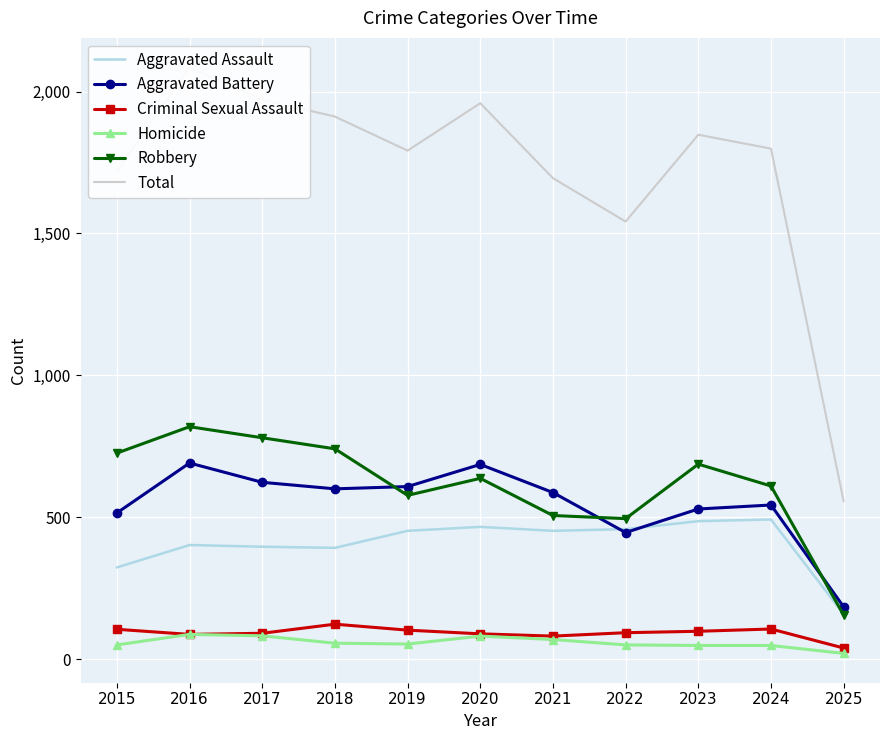

What are all the series names shown in the legend?

Aggravated Assault, Aggravated Battery, Criminal Sexual Assault, Homicide, Robbery, Total